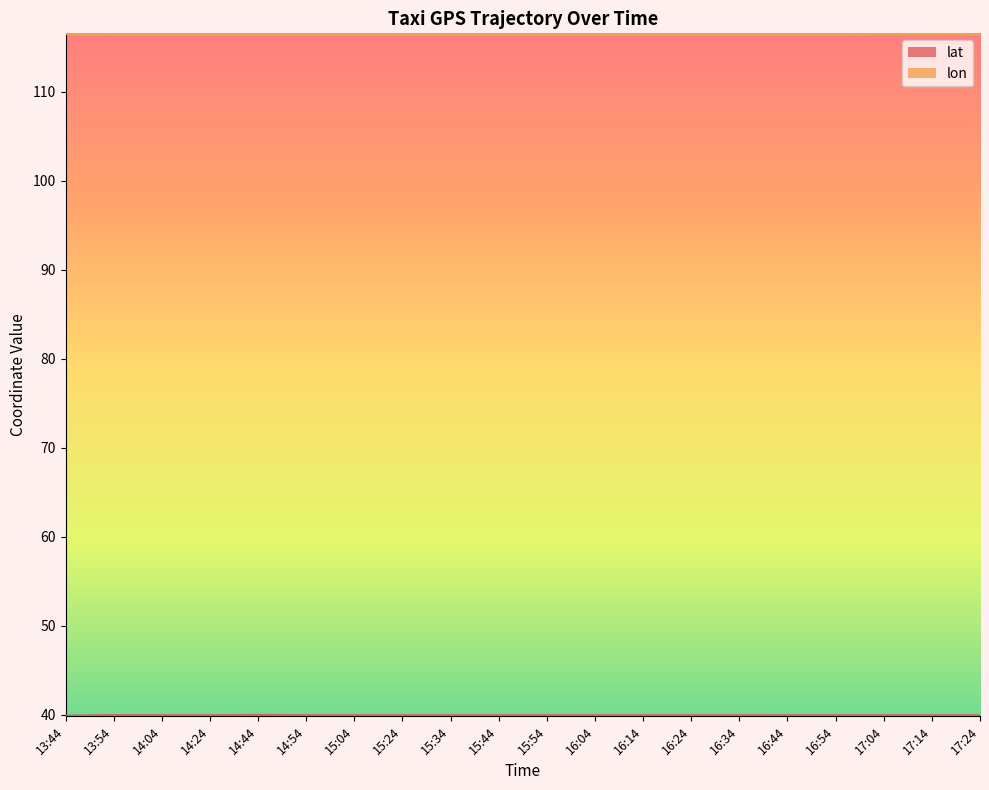

True or false: lon and lat intersect in this chart.

False